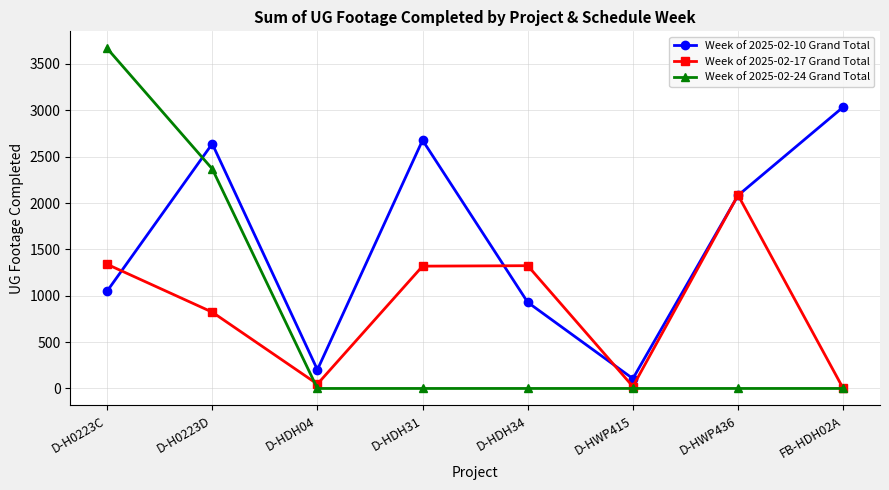

Where do Week of 2025-02-17 Grand Total and Week of 2025-02-24 Grand Total first cross each other?

D-H0223D and D-HDH04